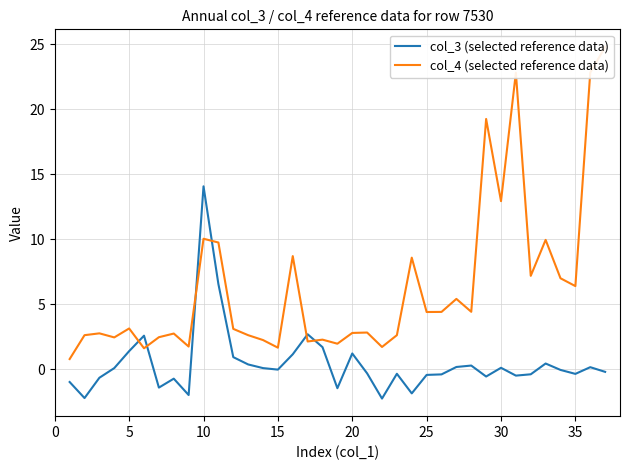

Count the number of categories in the chart.

37